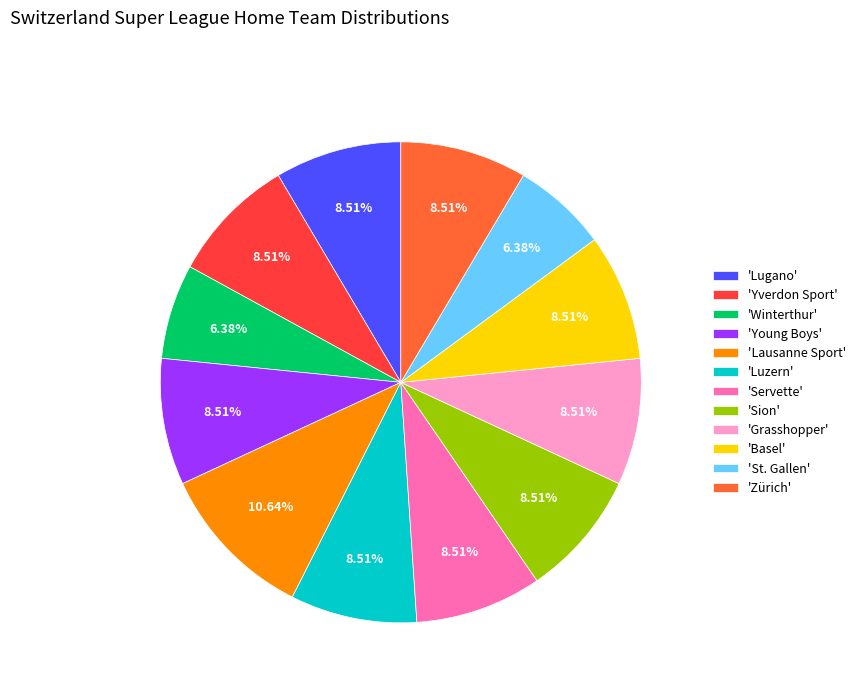

Which slice is the largest?

'Lausanne Sport'